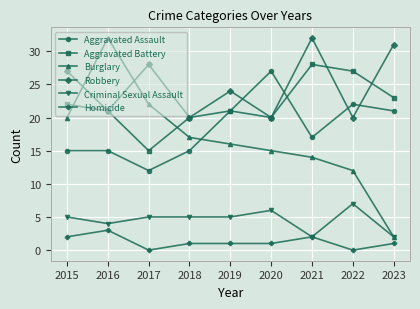

What is the greatest value displayed?

32